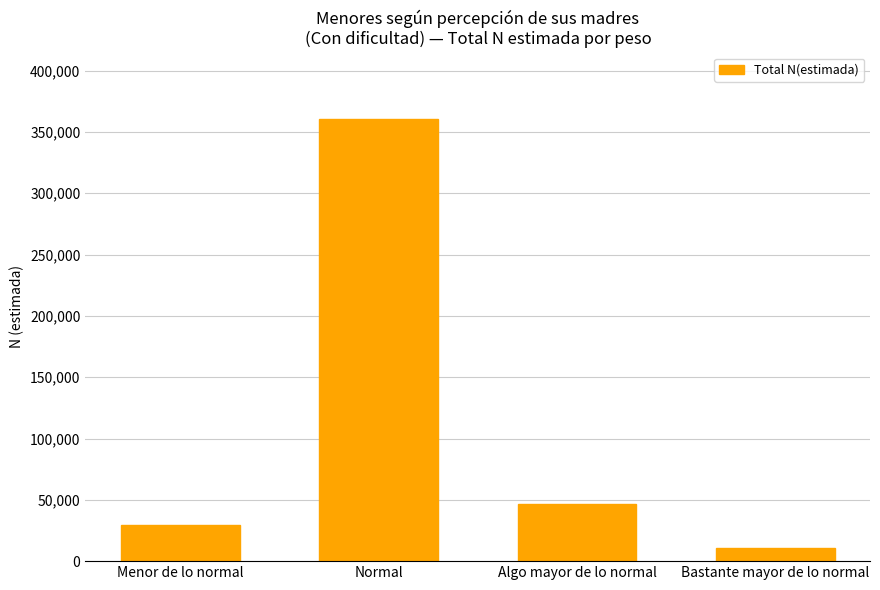

What is the ratio of the value at Normal to the value at Menor de lo normal?

12.1